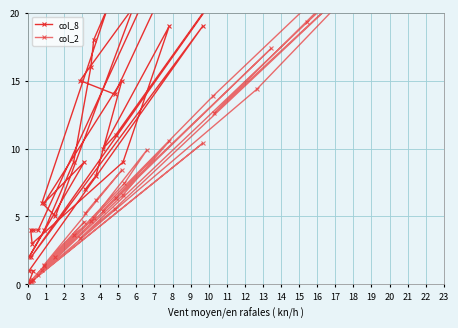

How many positive values does the col_2 series have?

37